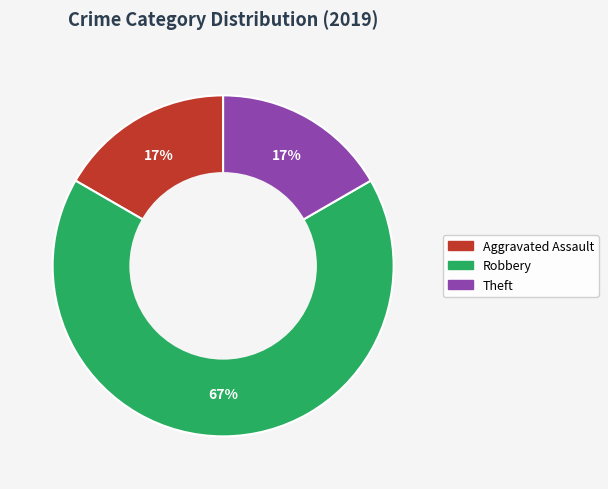

To the nearest percent, what is the average slice percentage?

33%